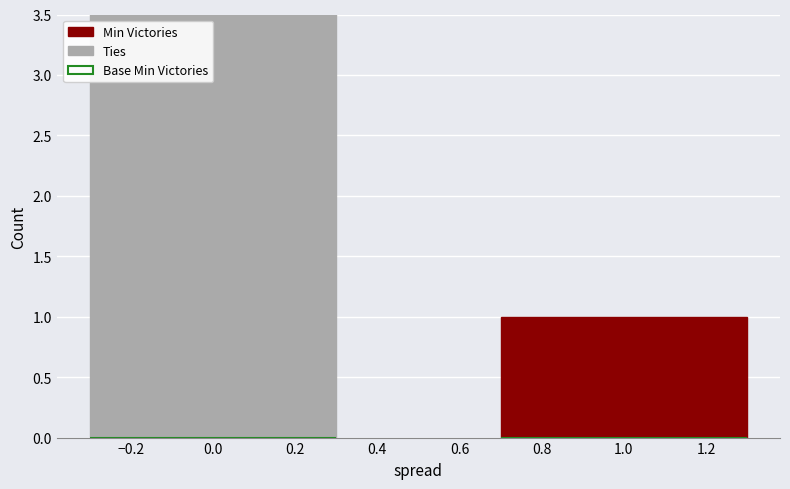

Is the value of Base Min Victories at −0.2 greater than the value of Ties at −0.4?

No